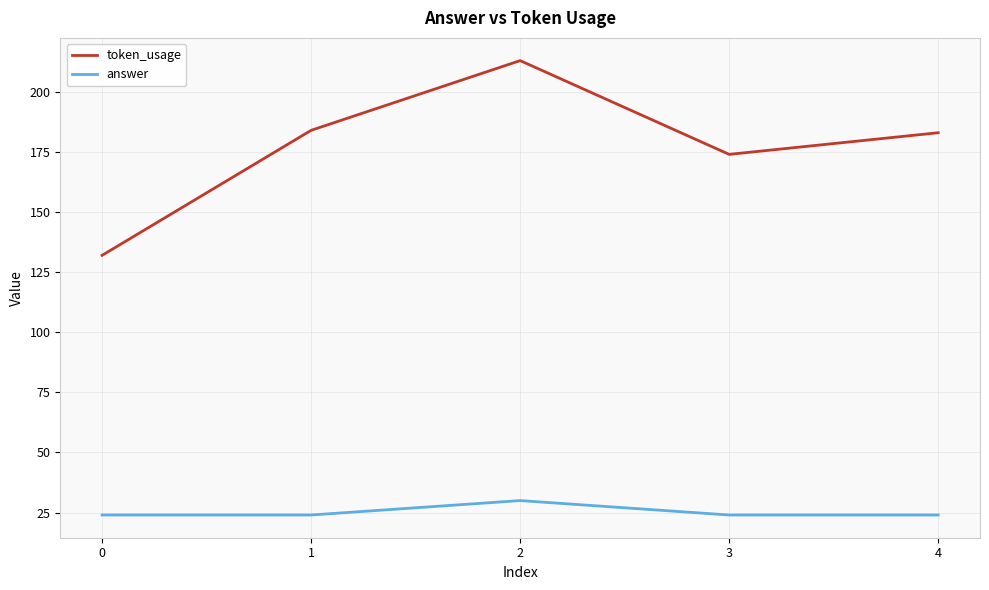

What are all the series names shown in the legend?

token_usage, answer